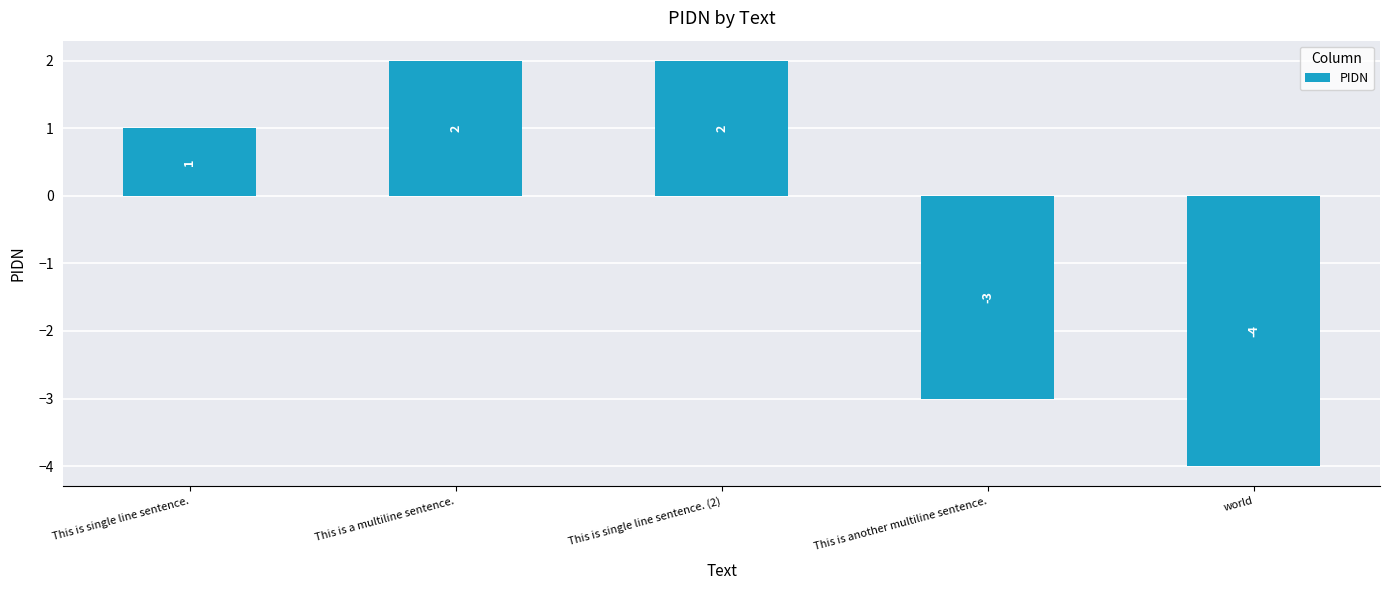

Between world and This is a multiline sentence., which is larger?

This is a multiline sentence.